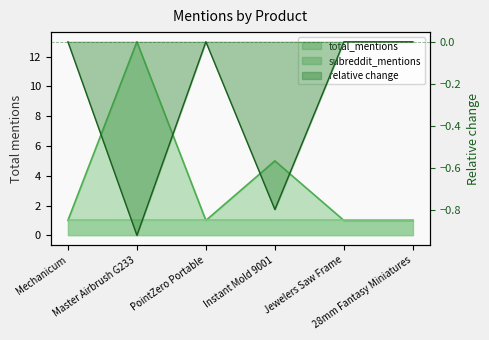

At which category does the data reach its first local valley?

PointZero Portable